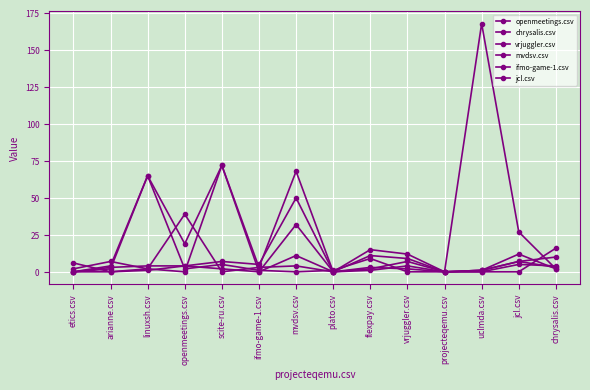

Rank the series at chrysalis.csv from lowest to highest value.

vrjuggler.csv, mvdsv.csv, chrysalis.csv, openmeetings.csv, ifmo-game-1.csv, jcl.csv